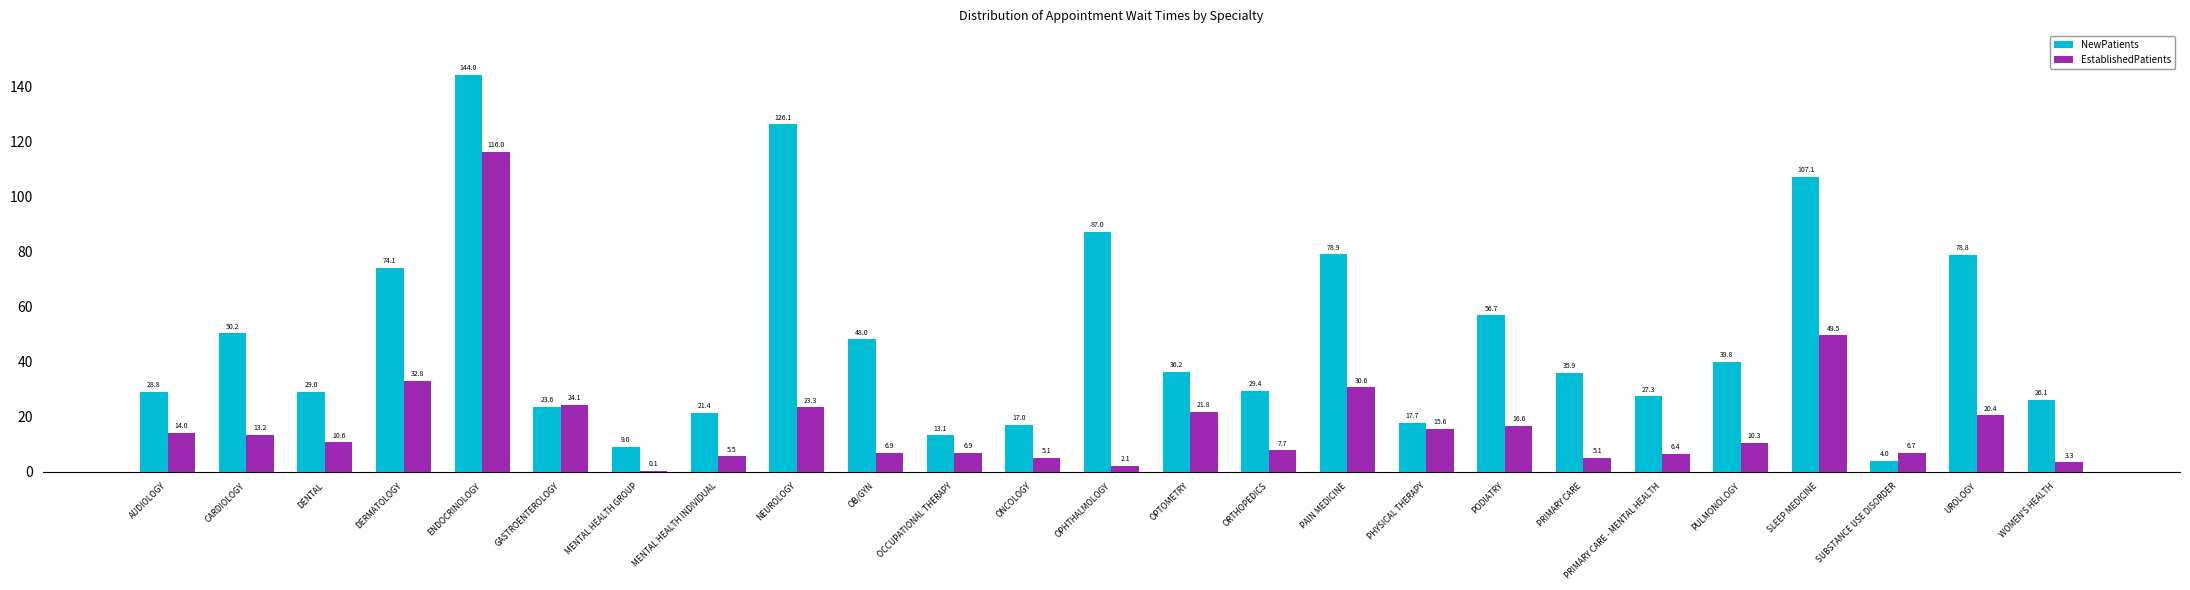

Which series has the widest spread of values?

NewPatients